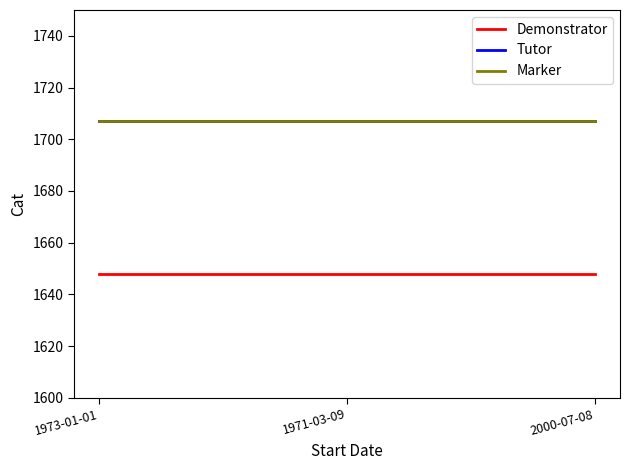

What is the total value across all series at 1971-03-09?

5062